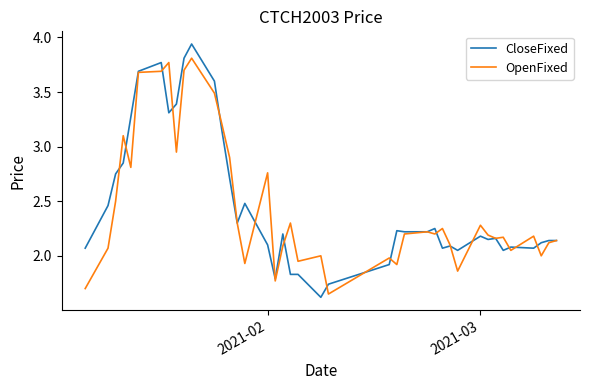

True or false: CloseFixed has more than 2 interior local peaks.

True